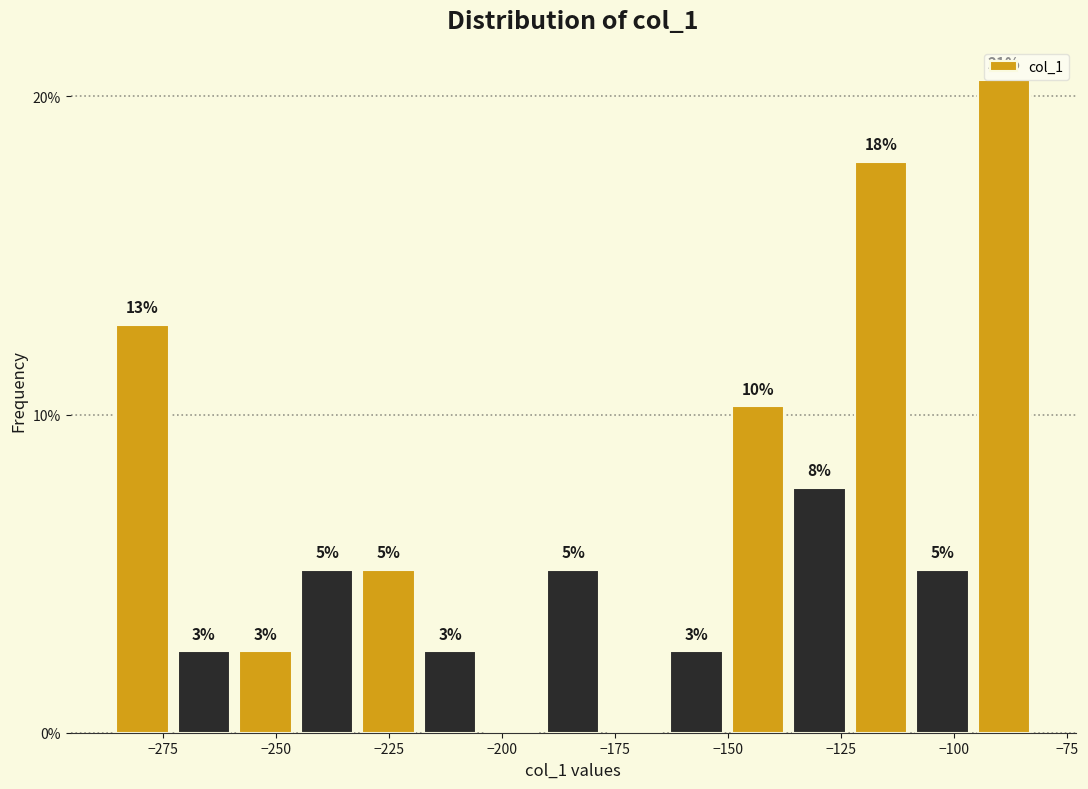

Around what value on the x-axis is the tallest bar? Give the approximate position of its centre, as read against the axis.

-90